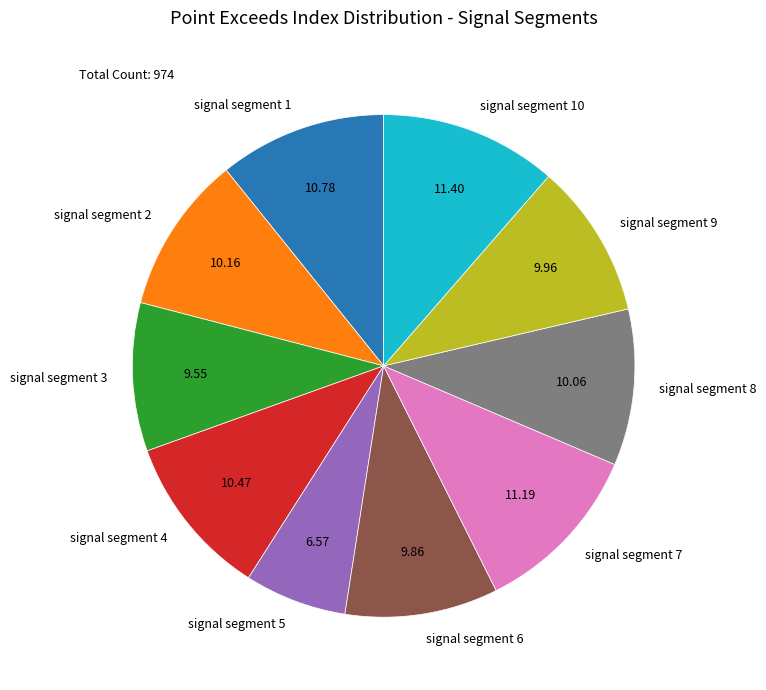

Does signal segment 4 account for over 50% of the chart?

No